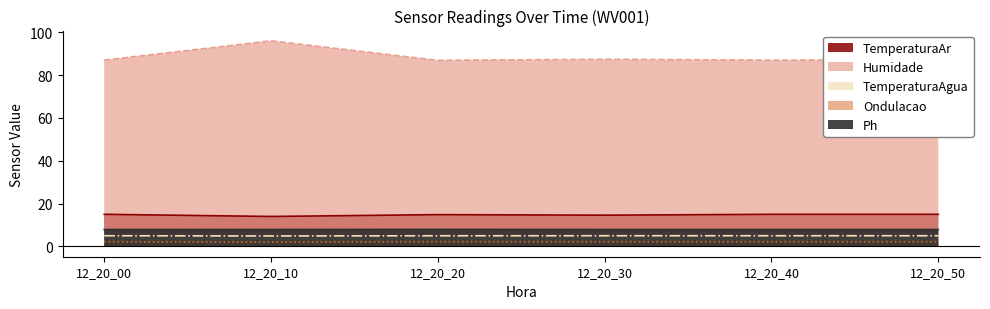

What is the sum of the TemperaturaAr values at 12_20_00 and 12_20_50?

30.0